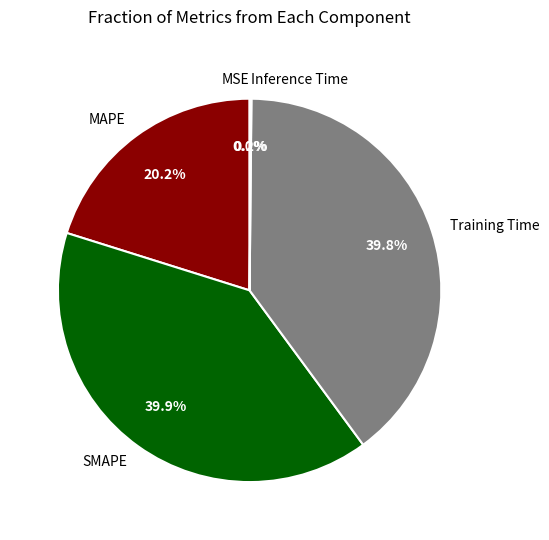

What percentage is NOT represented by Training Time?

60.2%